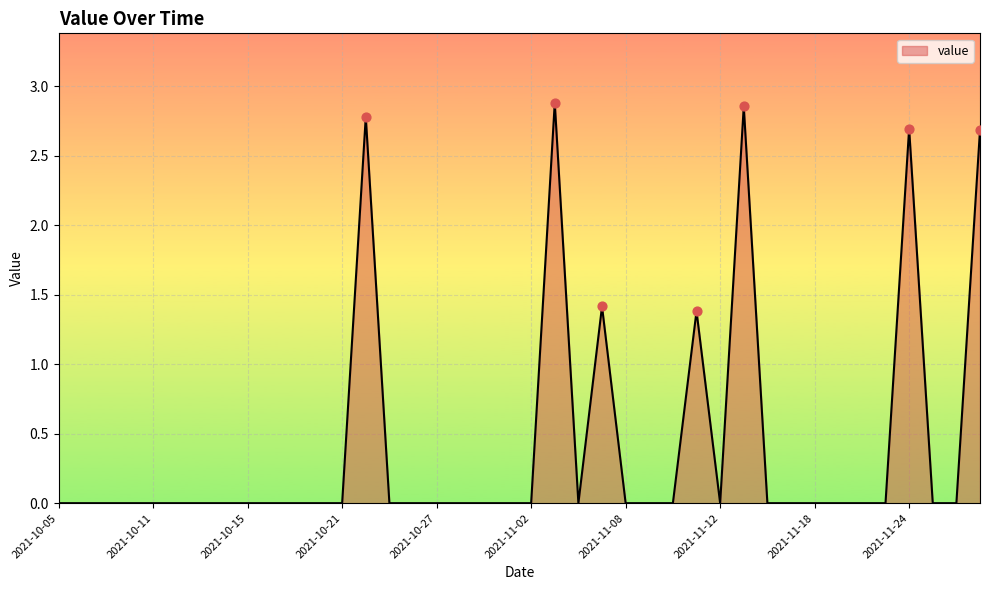

Does the chart have visible grid lines?

Yes